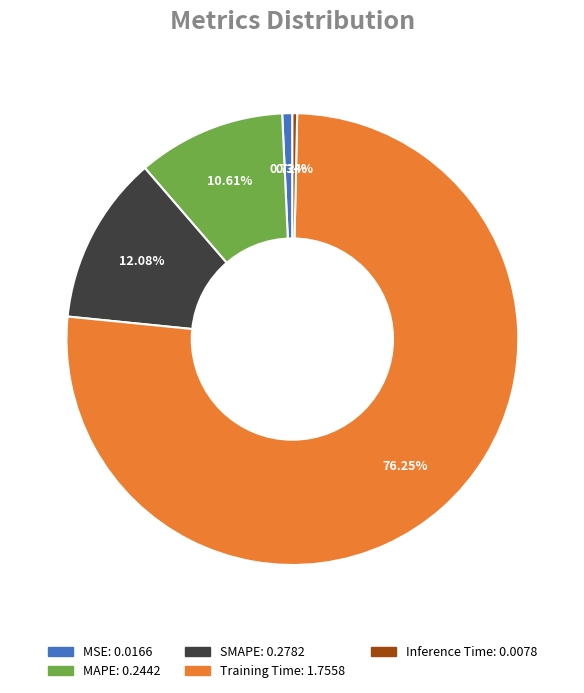

How many segments does this pie chart have?

5